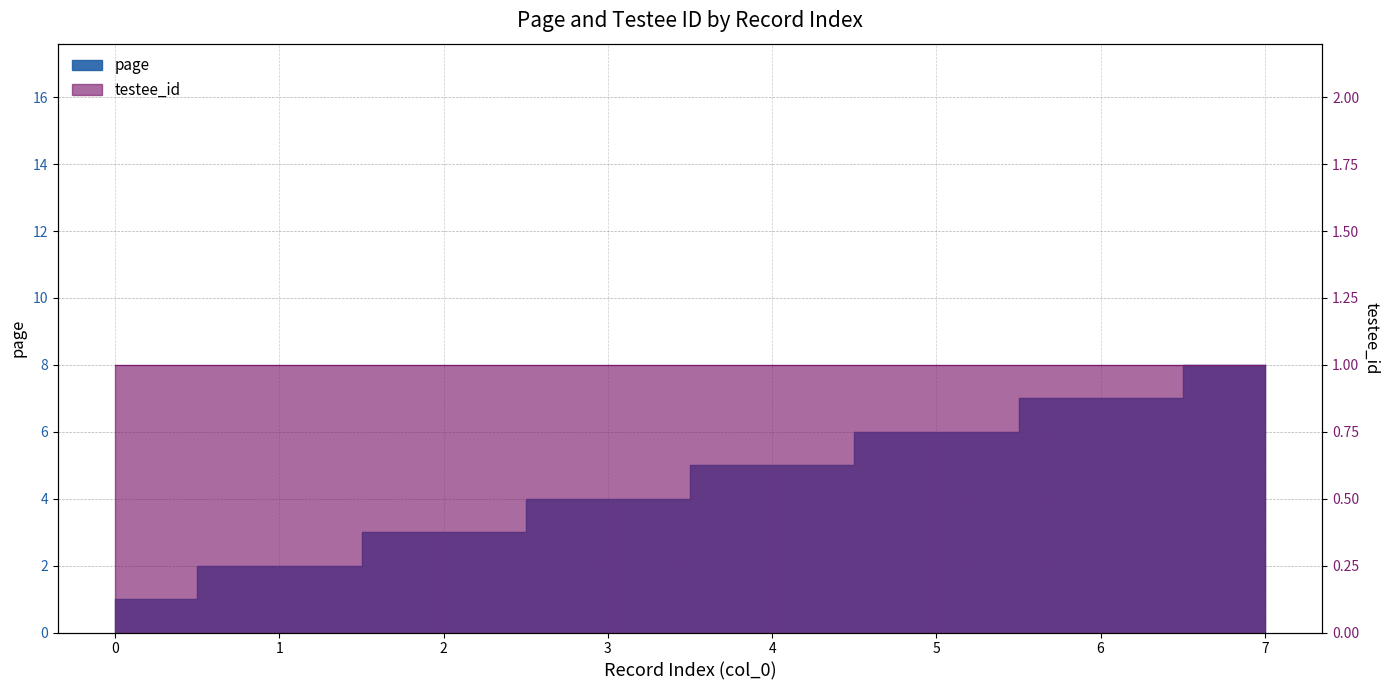

Rank the categories by value from lowest to highest.

0, 1, 2, 3, 4, 5, 6, 7